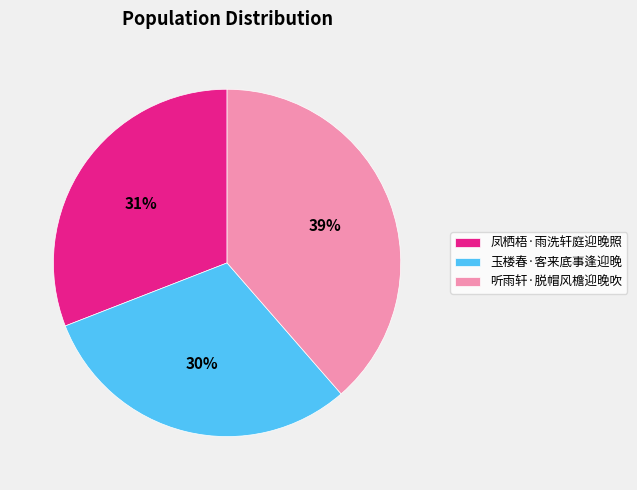

To the nearest percent, what is the difference between the 听雨轩·脱帽风檐迎晚吹 and 凤栖梧·雨洗轩庭迎晚照 slice percentages?

8%